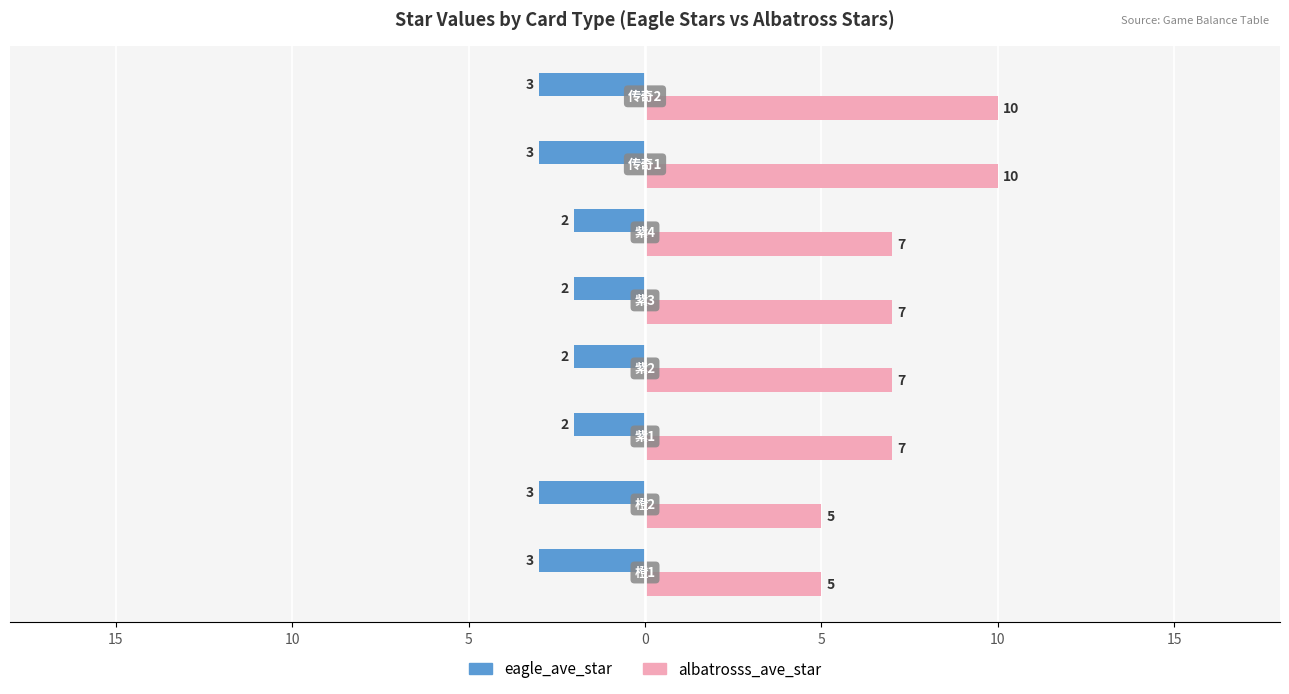

Reading right to left, transcribe all the data shown in this chart.

eagle_ave_star: -3	-3	-2	-2	-2	-2	-3	-3
albatrosss_ave_star: 10	10	7	7	7	7	5	5